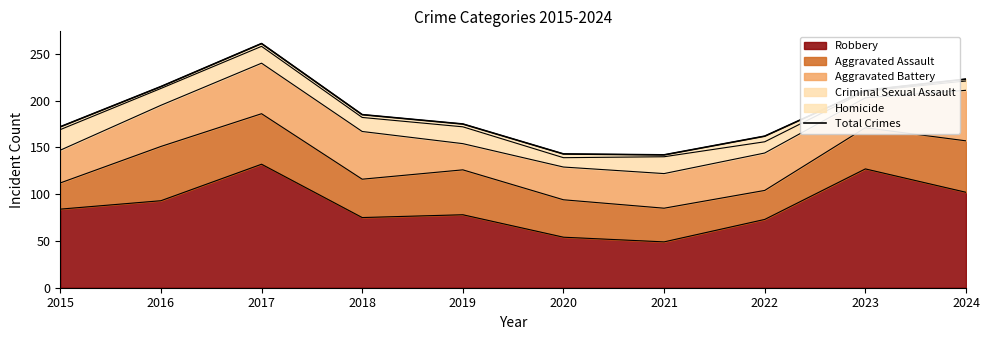

Which label corresponds to the smallest value in the chart?

2021